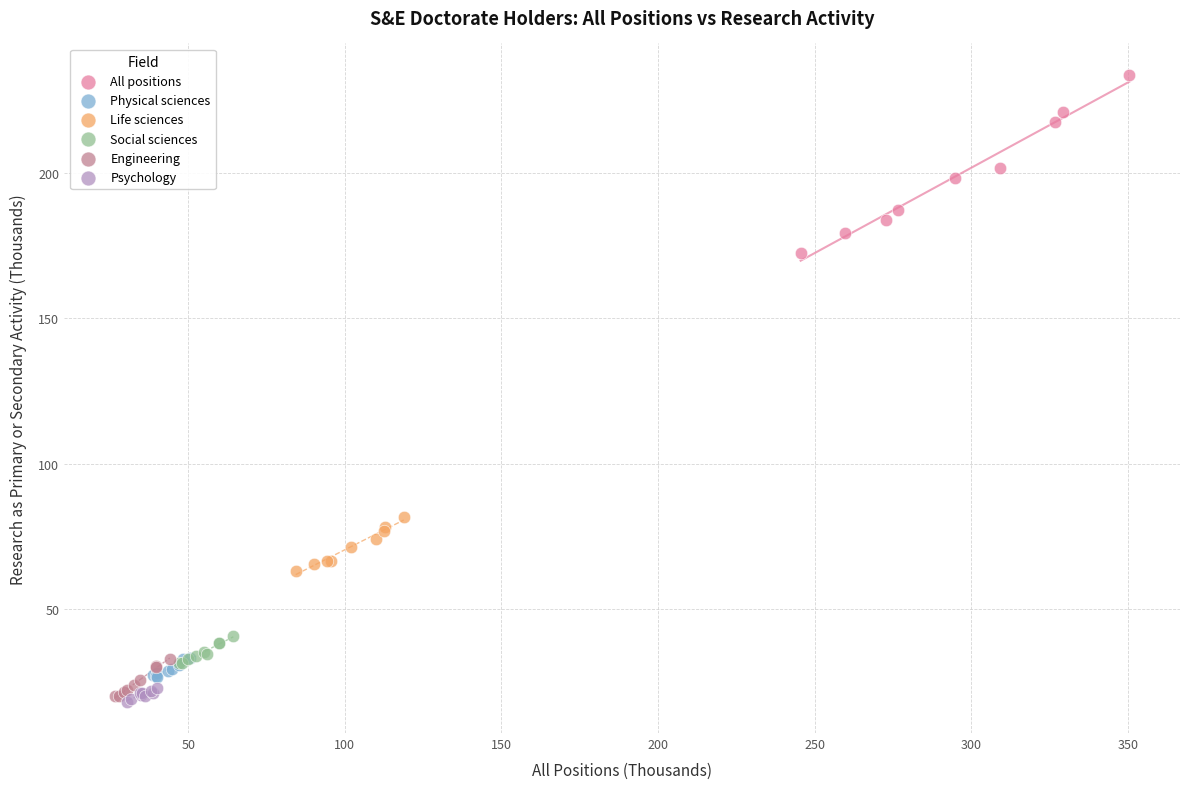

Which series reaches the maximum Y coordinate?

All positions